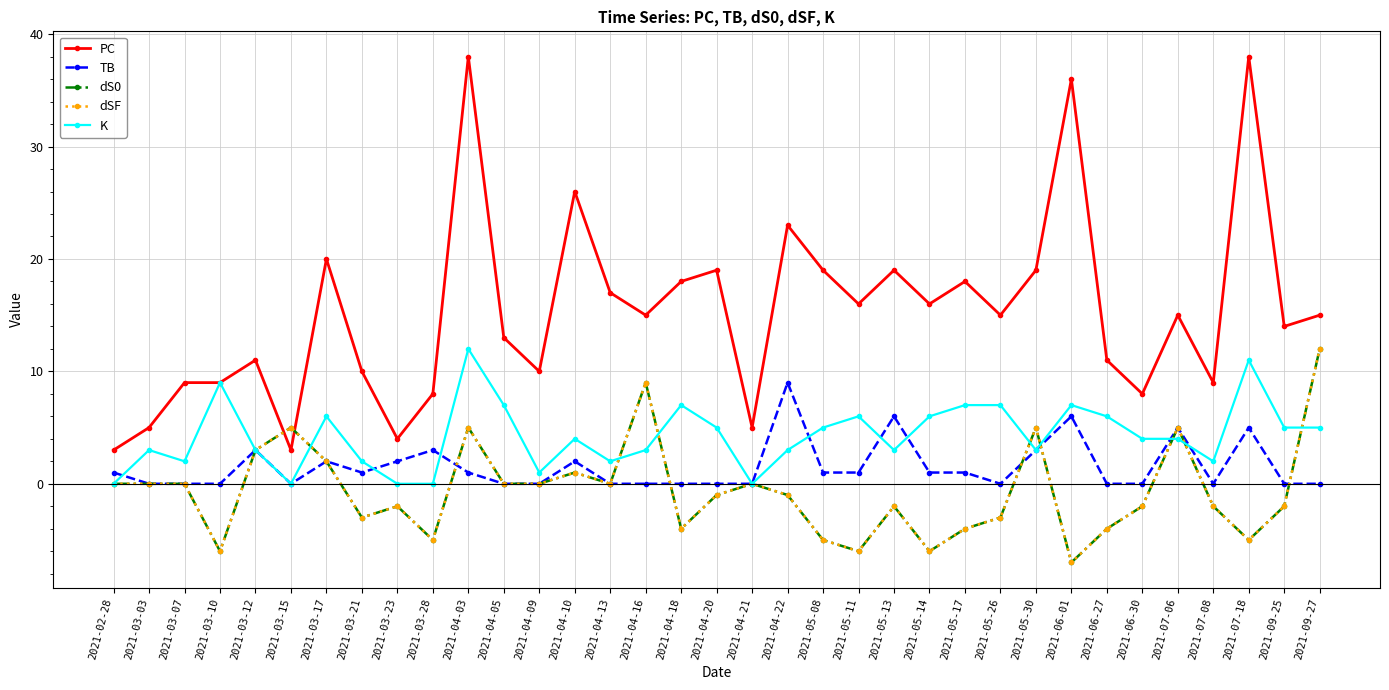

What is the minimum value shown in the chart?

-7